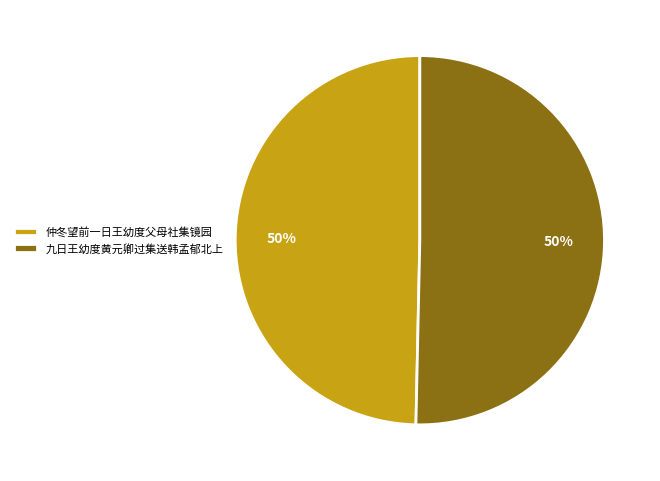

Is it true that 仲冬望前一日王幼度父母社集镜园 is 50% of the pie?

True